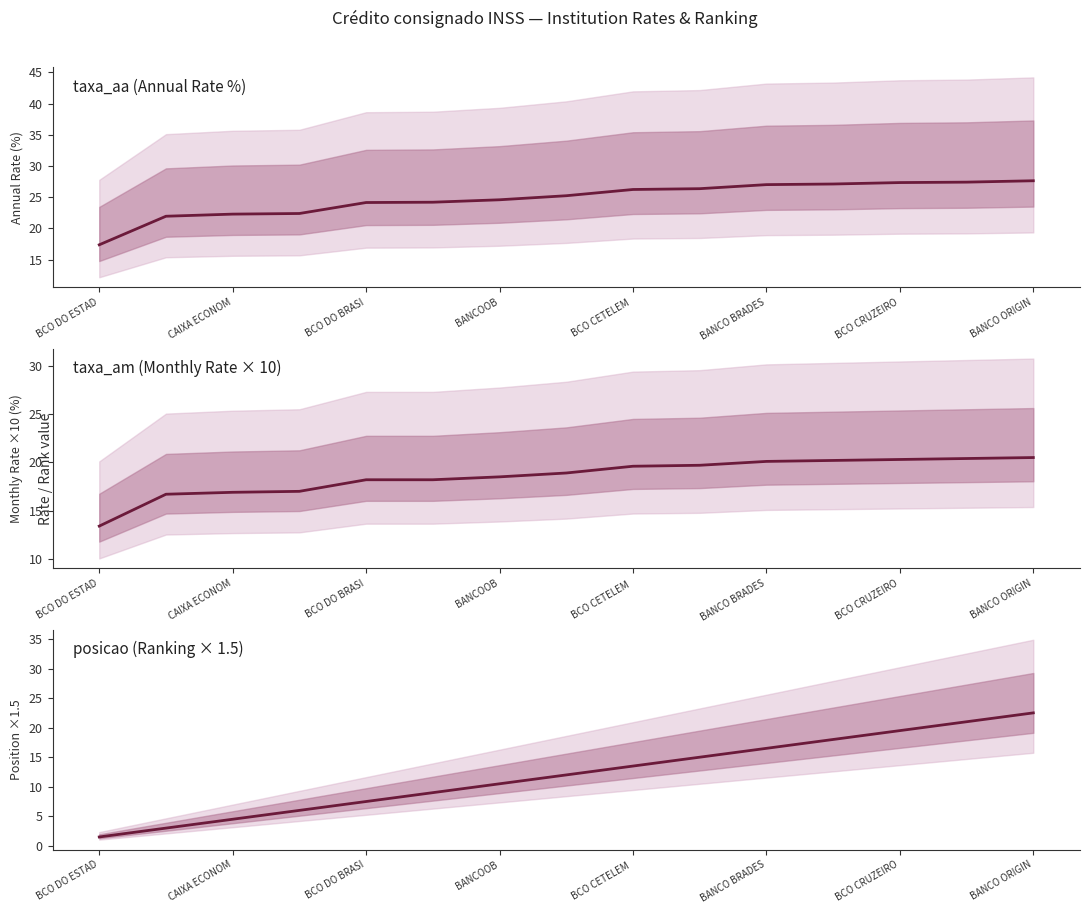

True or false: taxa_aa has a value of 8.2 at BCO CRUZEIRO.

False